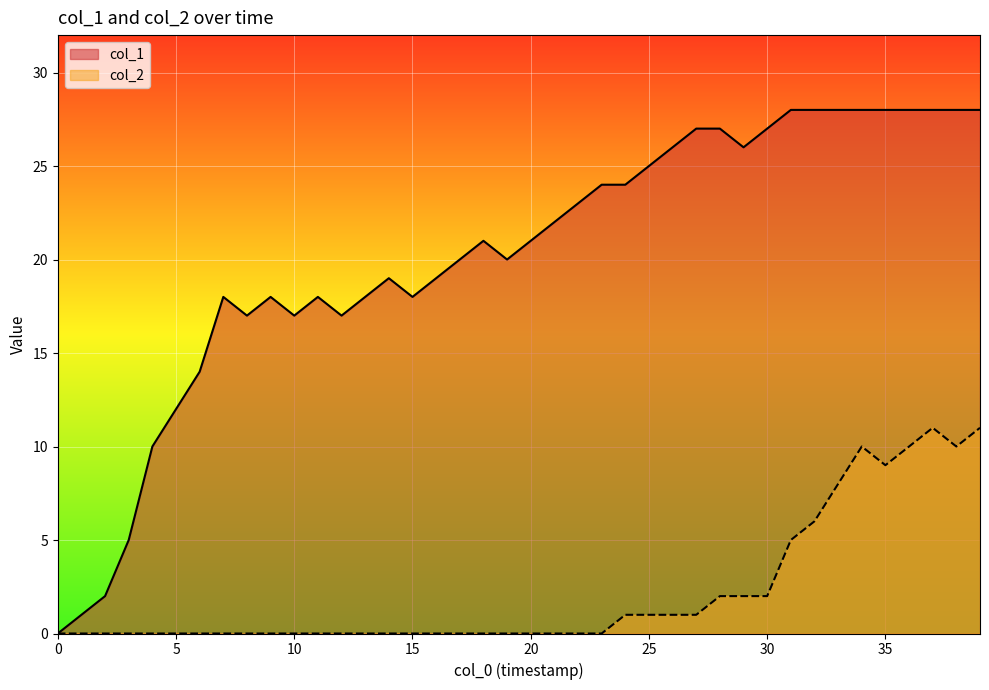

Reading right to left, list all the values displayed in this chart.

col_1 line: 28	28	28	28	28	28	28	28	28	27	26	27	27	26	25	24	24	23	22	21	20	21	20	19	18	19	18	17	18	17	18	17	18	14	12	10	5	2	1	0
col_2 line: 11	10	11	10	9	10	8	6	5	2	2	2	1	1	1	1	0	0	0	0	0	0	0	0	0	0	0	0	0	0	0	0	0	0	0	0	0	0	0	0